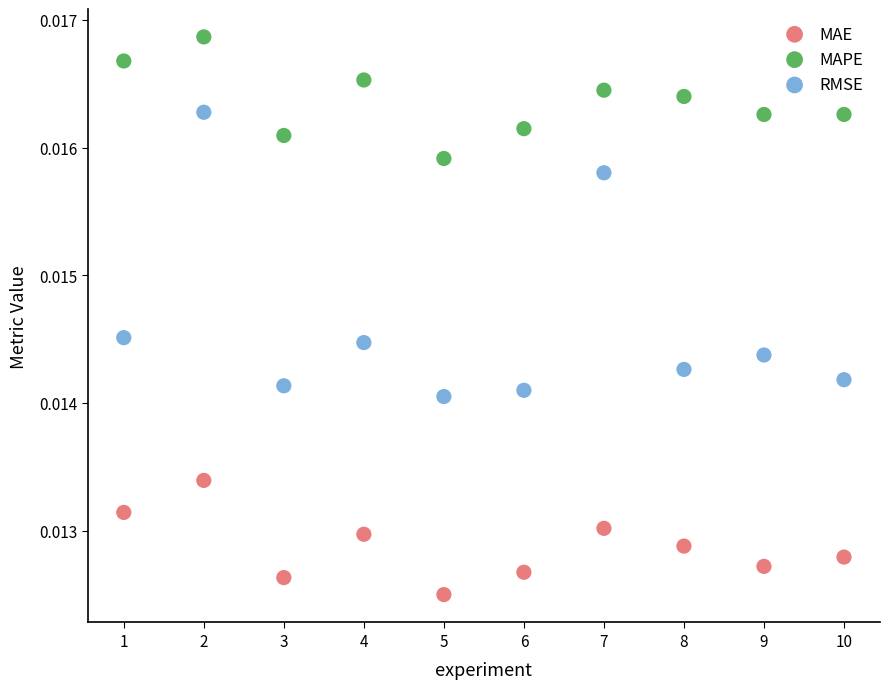

Across all data points, what is the range of X values (max minus min)?

9.0